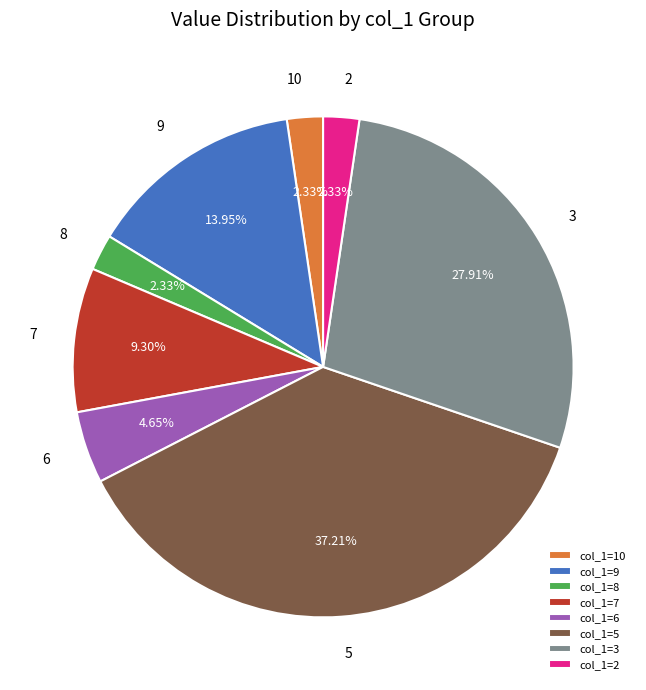

Is col_1=3 the majority of the pie?

No